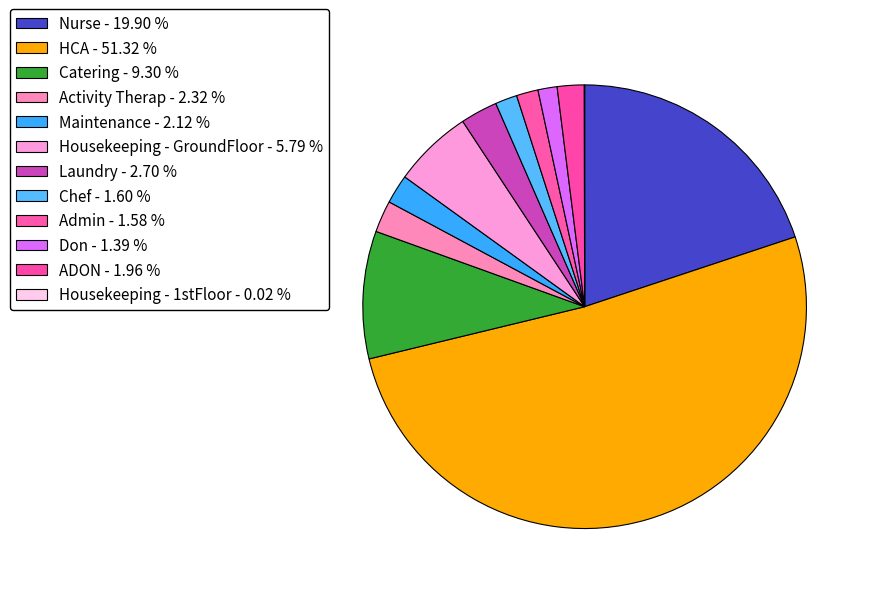

Which slice is the largest?

HCA - 51.32 %